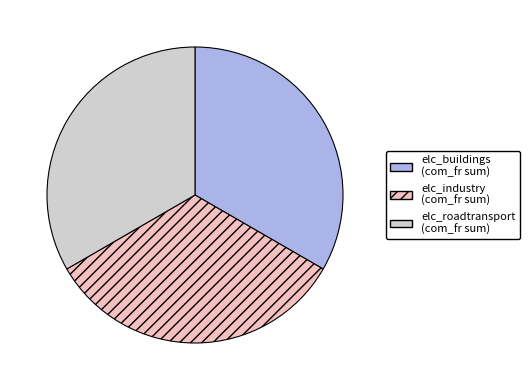

Is there a majority slice in this chart?

No